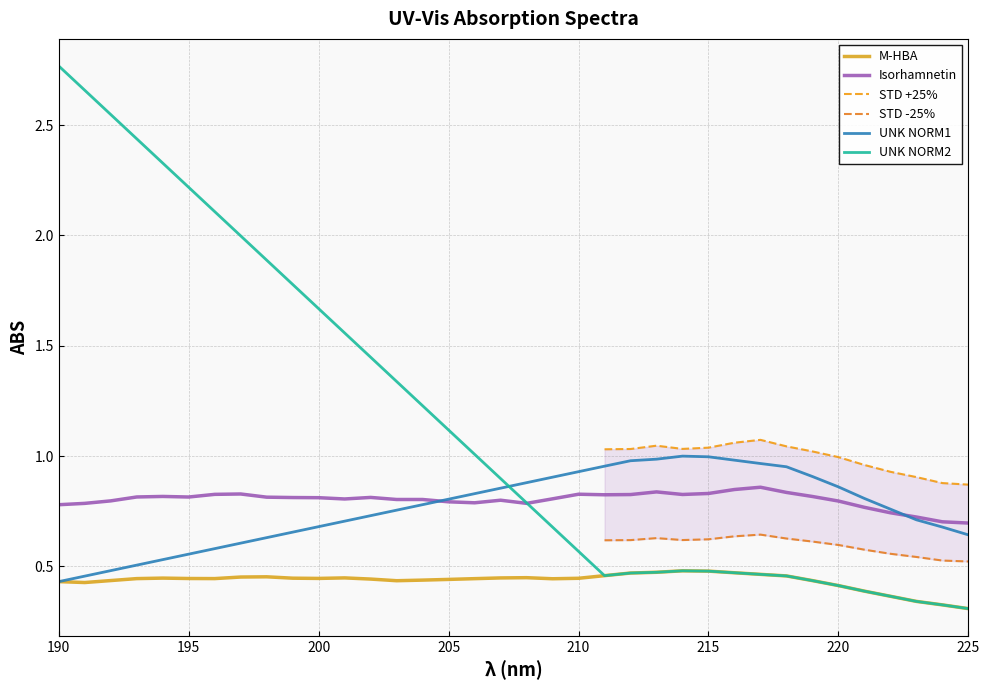

What is the maximum value shown in the chart?

2.8